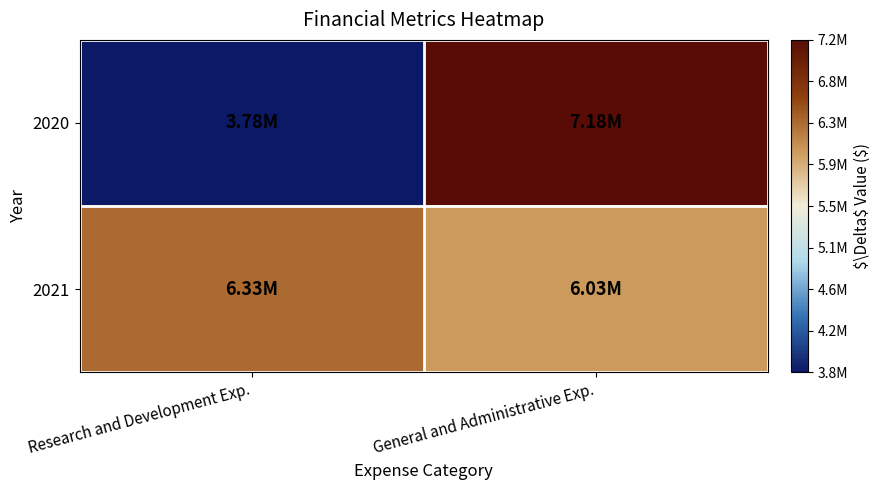

Rank the series by their maximum value, from highest to lowest.

2020, 2021